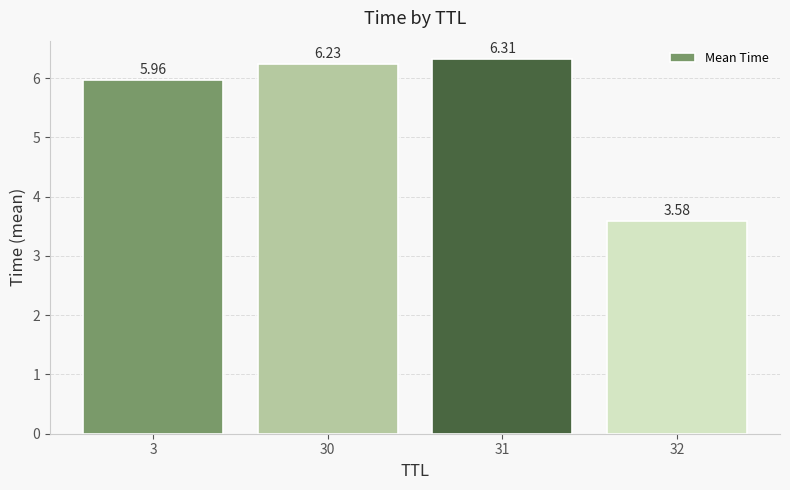

Approximately how many times larger is the value at 3 compared to 31?

0.9